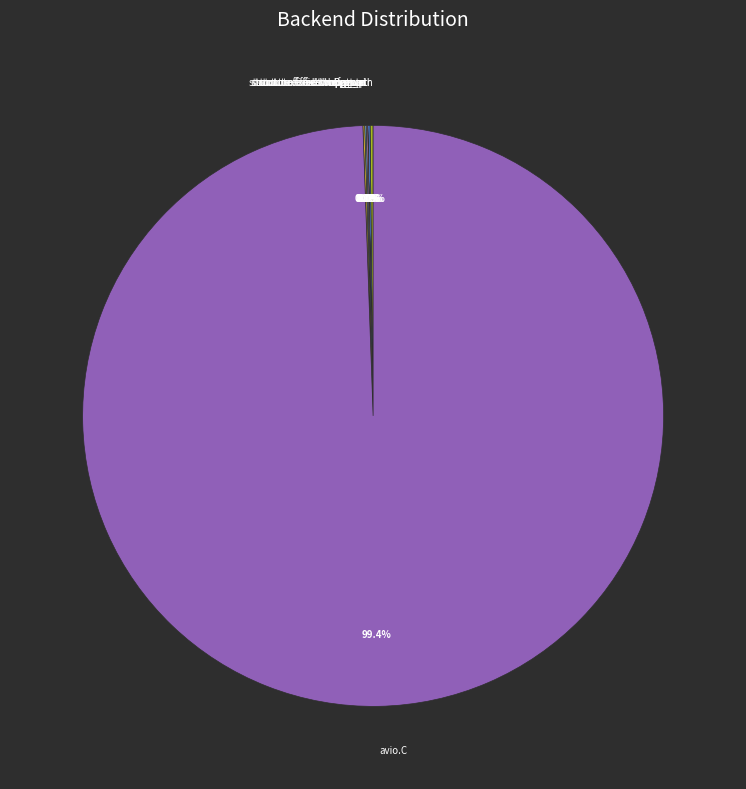

Which slice is the largest?

avio.C